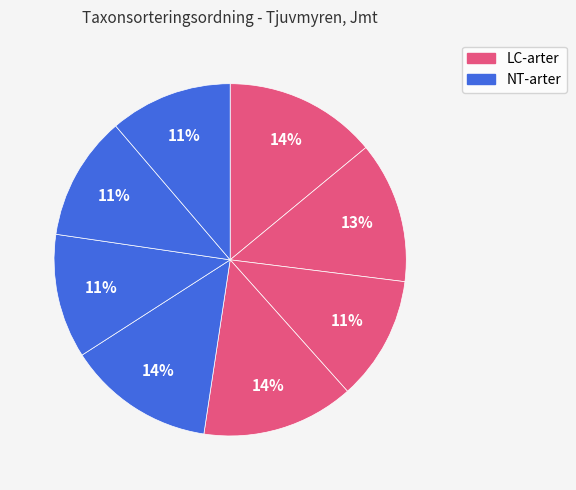

Count the number of slices in the pie.

8